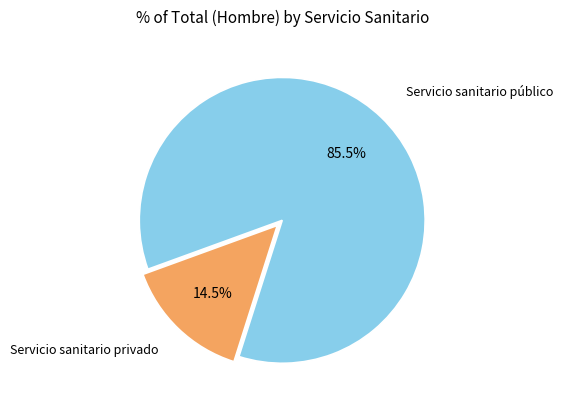

Does any single category account for the majority?

Yes